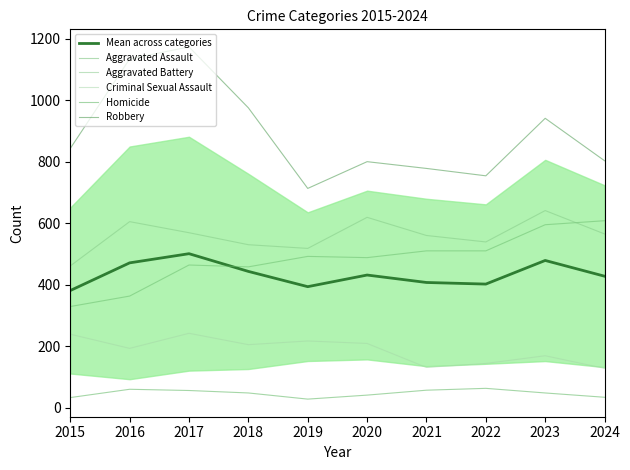

Is it true that Homicide equals 61.3 at 2020?

False